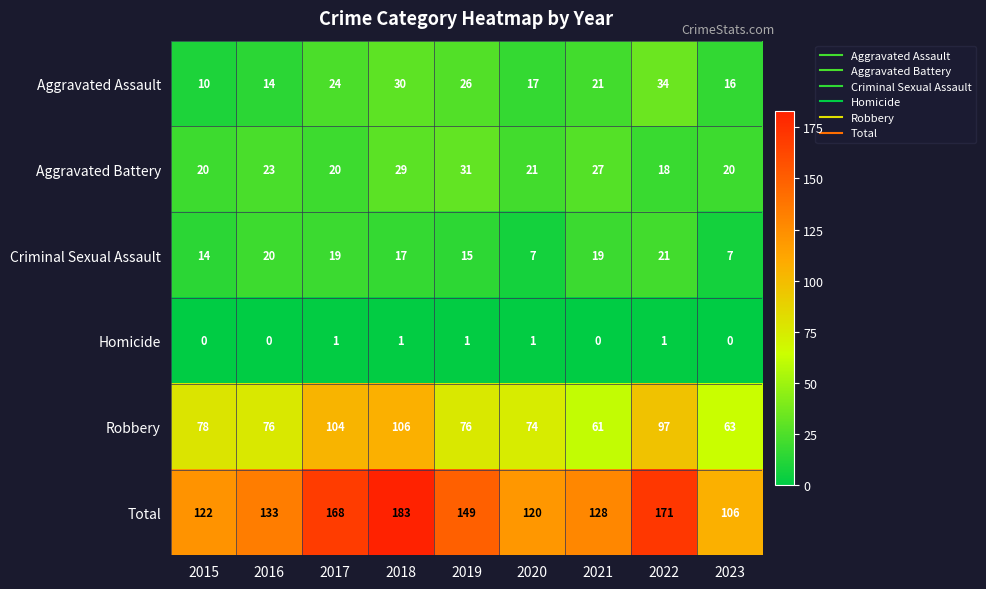

Rank the series at 2020 from lowest to highest value.

Homicide, Criminal Sexual Assault, Aggravated Assault, Aggravated Battery, Robbery, Total